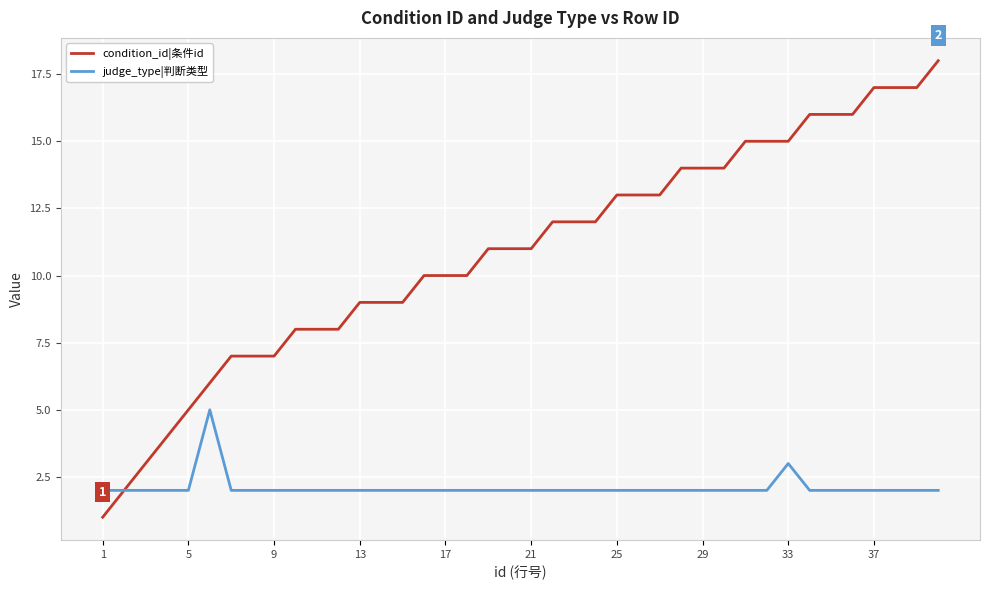

What is the highest value of the condition_id|条件id series?

18